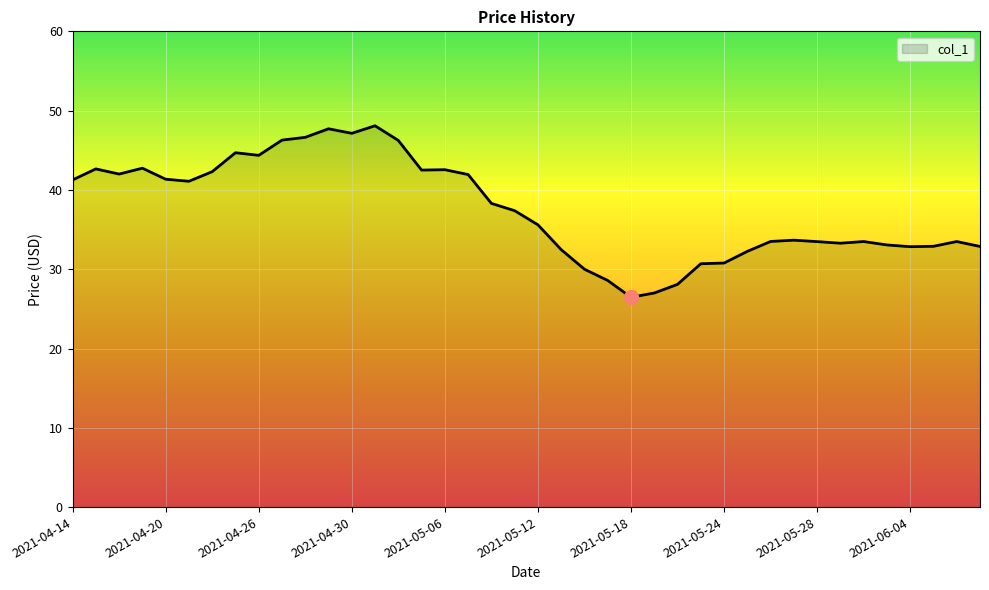

What is the greatest value displayed?

48.1